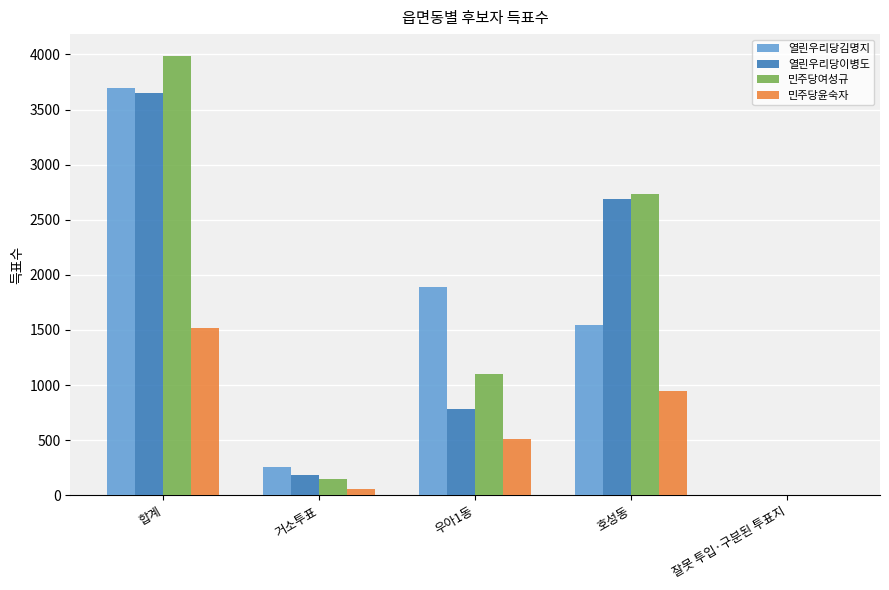

Which series changed the most between 거소투표 and 호성동?

민주당여성규